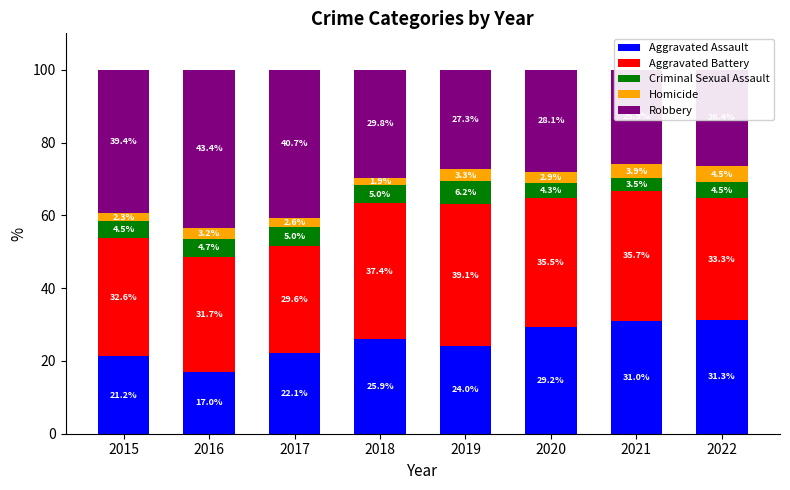

How many series are shown in this chart?

5